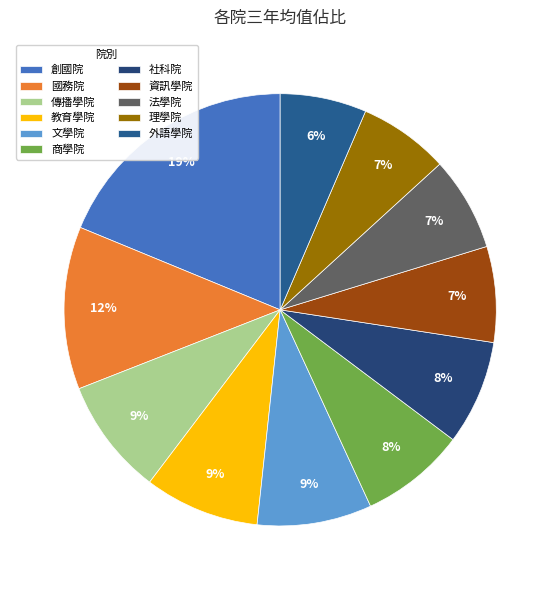

How many slices are in this pie chart?

11